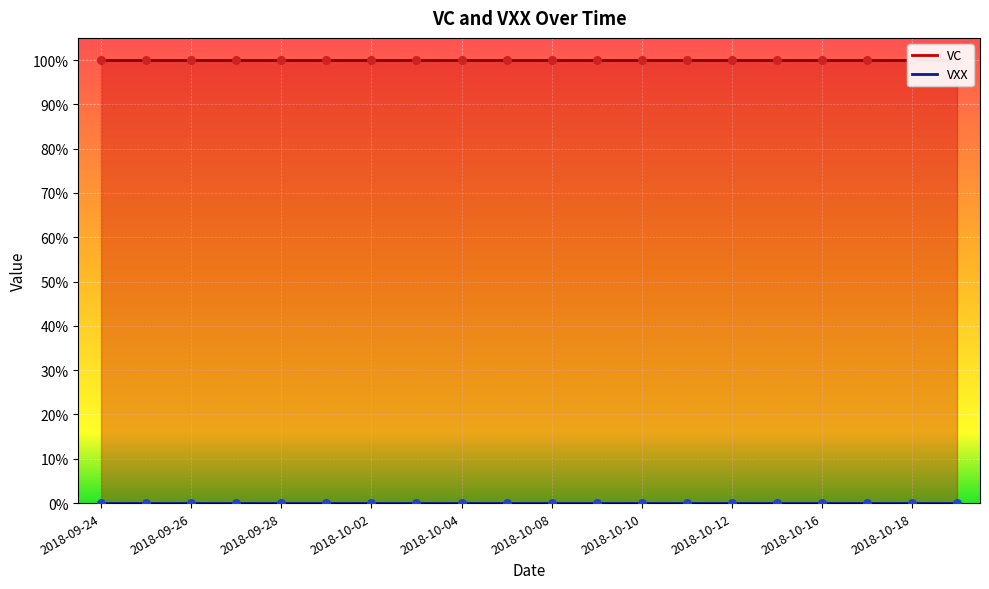

Which series contains the lowest Y value?

VXX